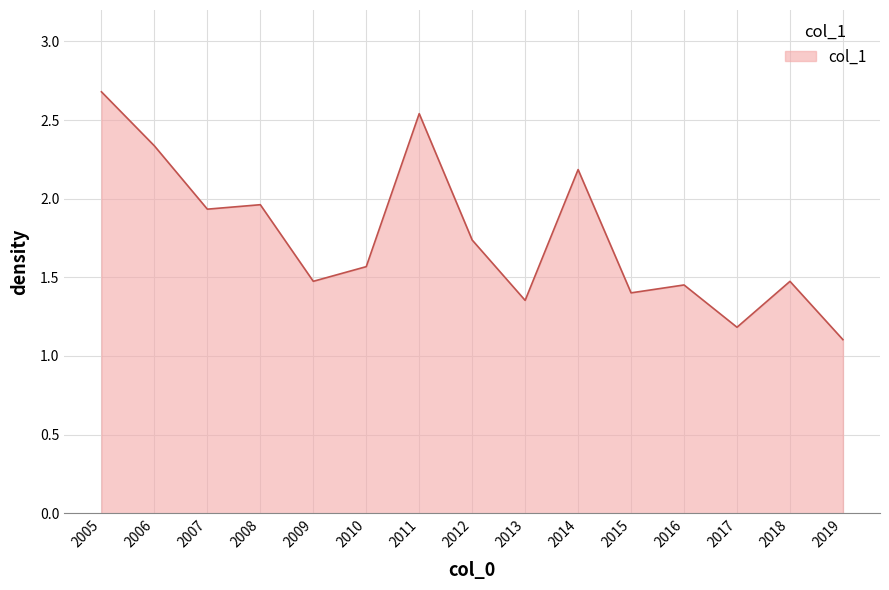

How many lines are shown in the chart?

1